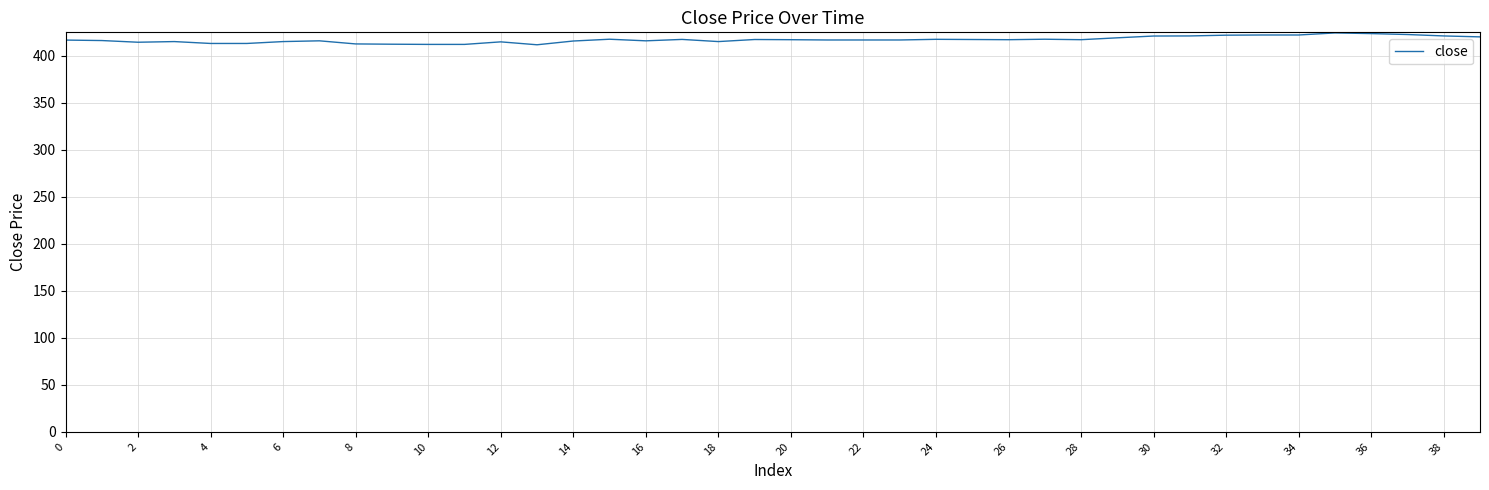

How many series are shown in this chart?

1